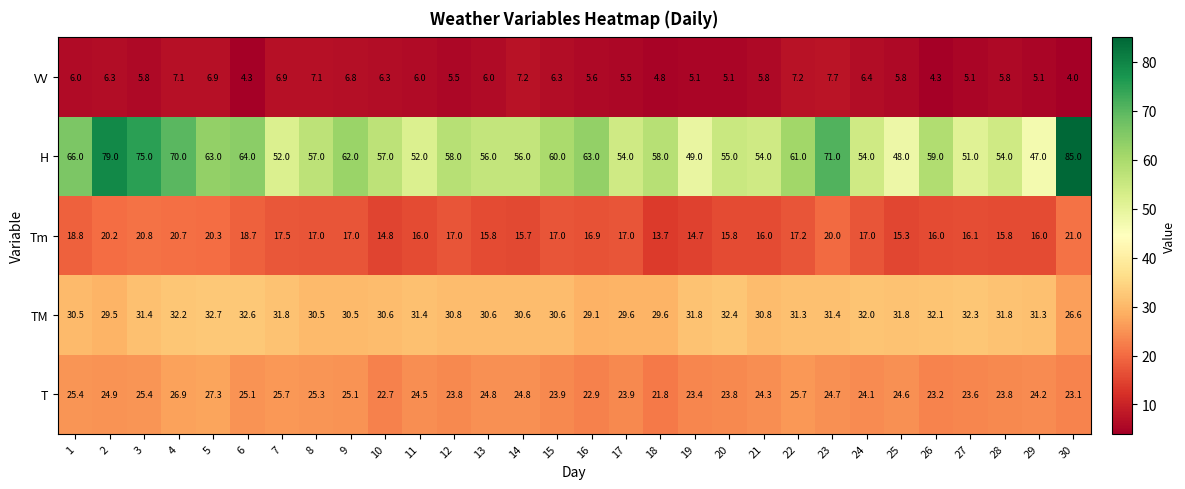

Is it true that H equals 58.0 at 12?

True